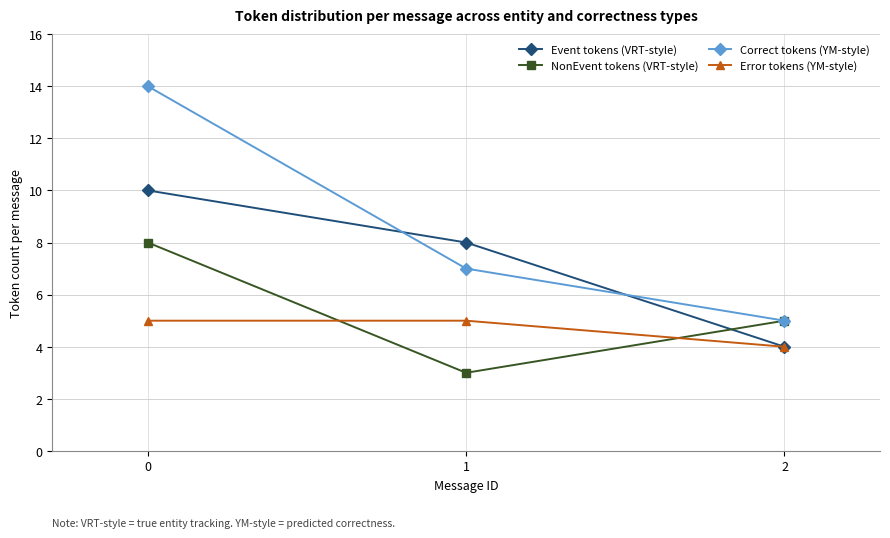

What is the smallest value displayed?

3